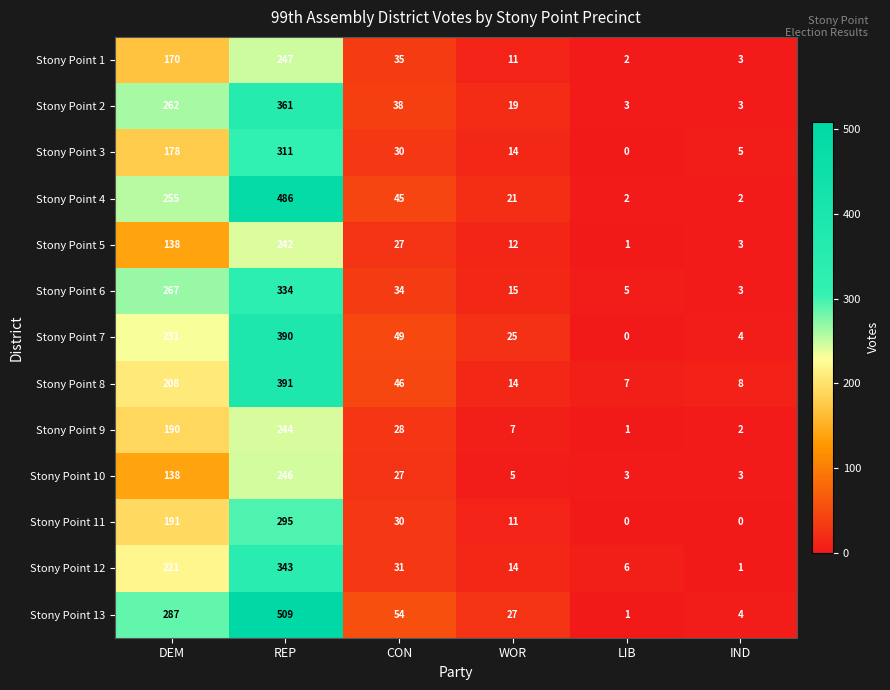

Rank the series by their maximum value, from highest to lowest.

Stony Point 13, Stony Point 4, Stony Point 8, Stony Point 7, Stony Point 2, Stony Point 12, Stony Point 6, Stony Point 3, Stony Point 11, Stony Point 1, Stony Point 10, Stony Point 9, Stony Point 5